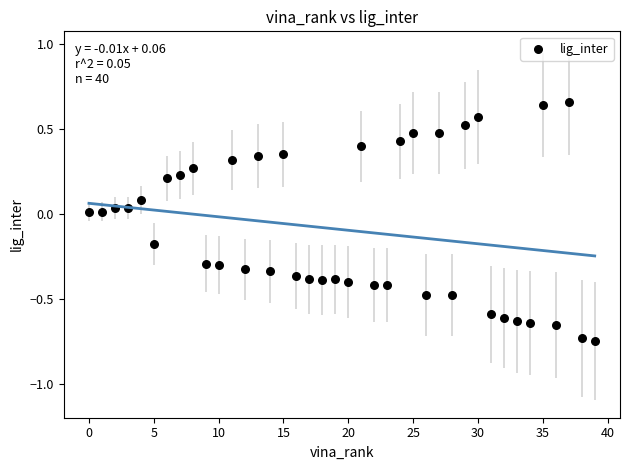

What is the range of Y values (max minus min)?

1.4